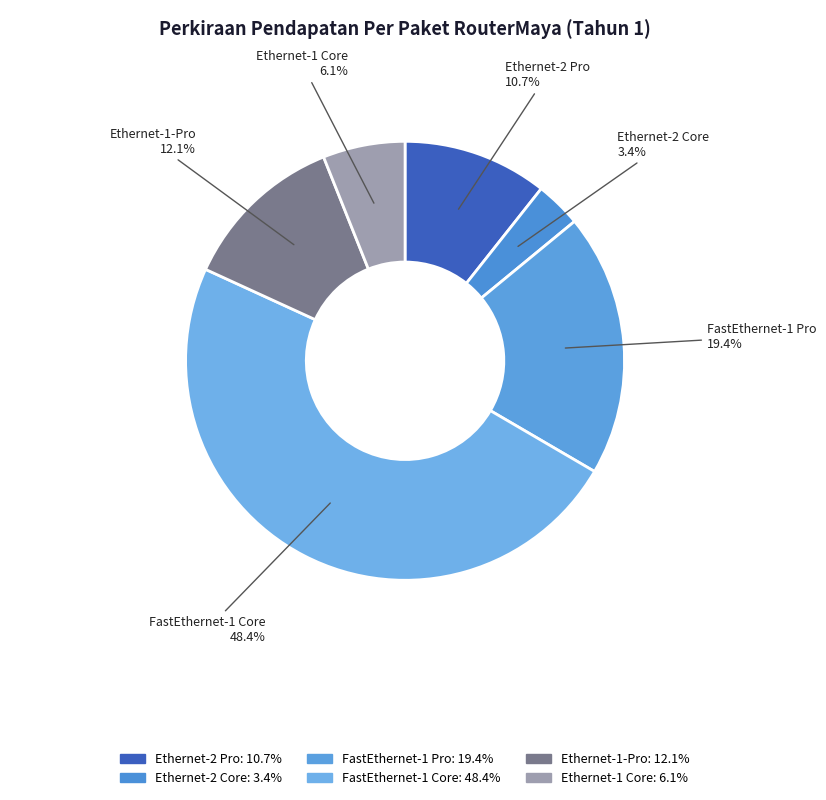

The FastEthernet-1 Pro slice represents 19% of the pie. True or false?

True